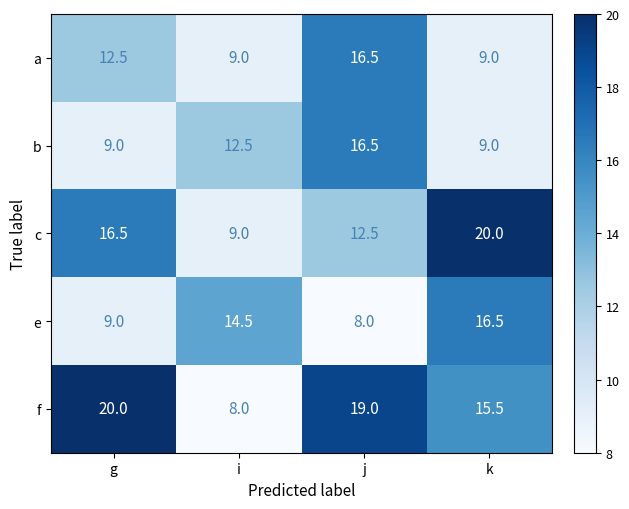

What is the difference between the highest and lowest values at g?

11.0